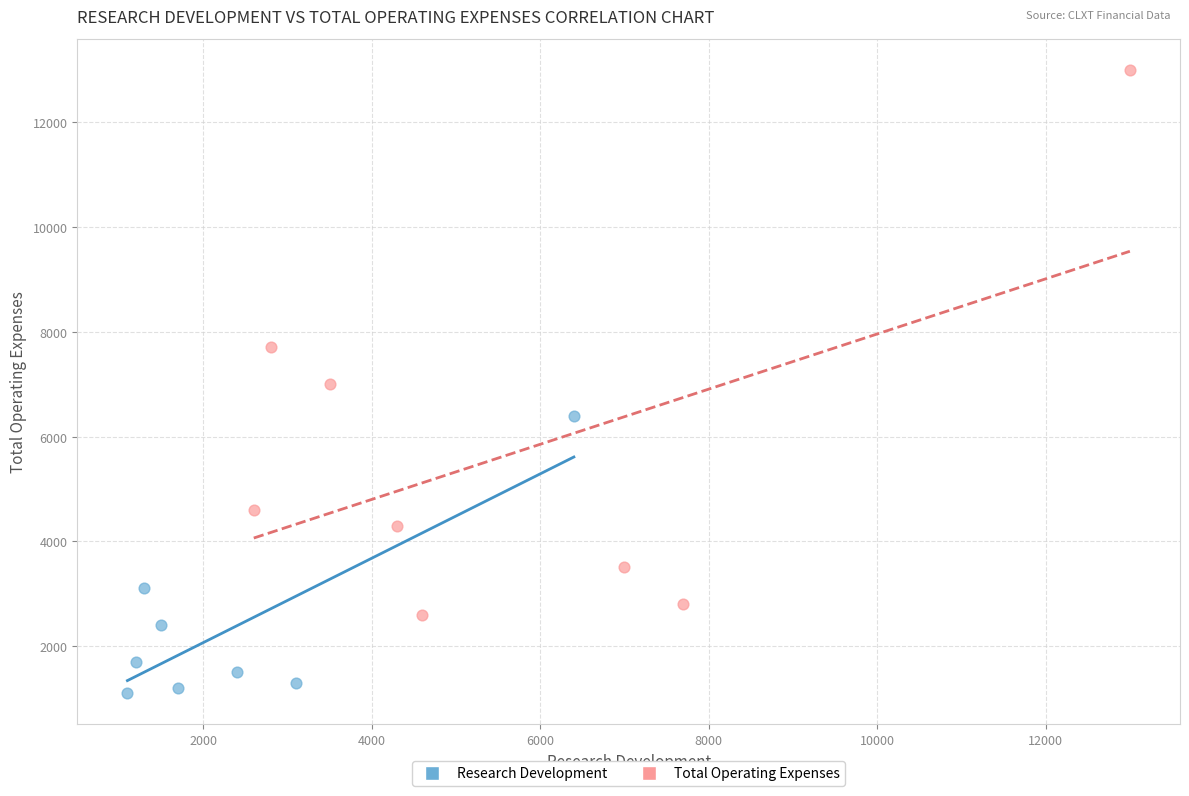

Which series contains the lowest Y value?

Research Development